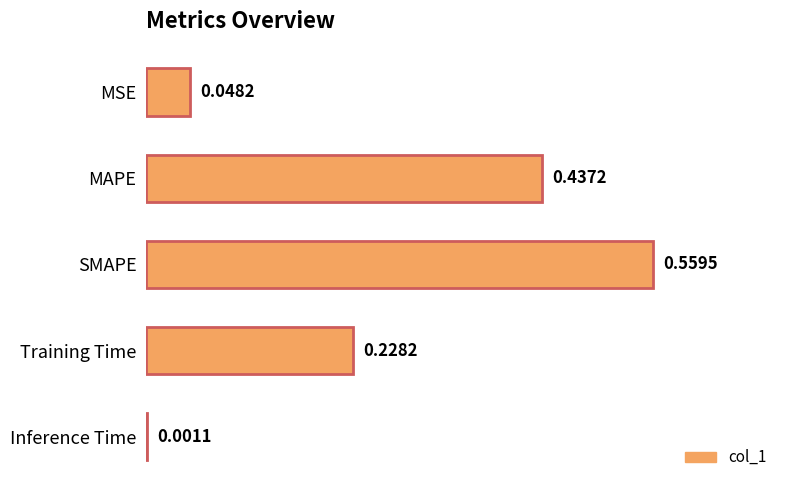

Which label corresponds to the largest value in the chart?

SMAPE